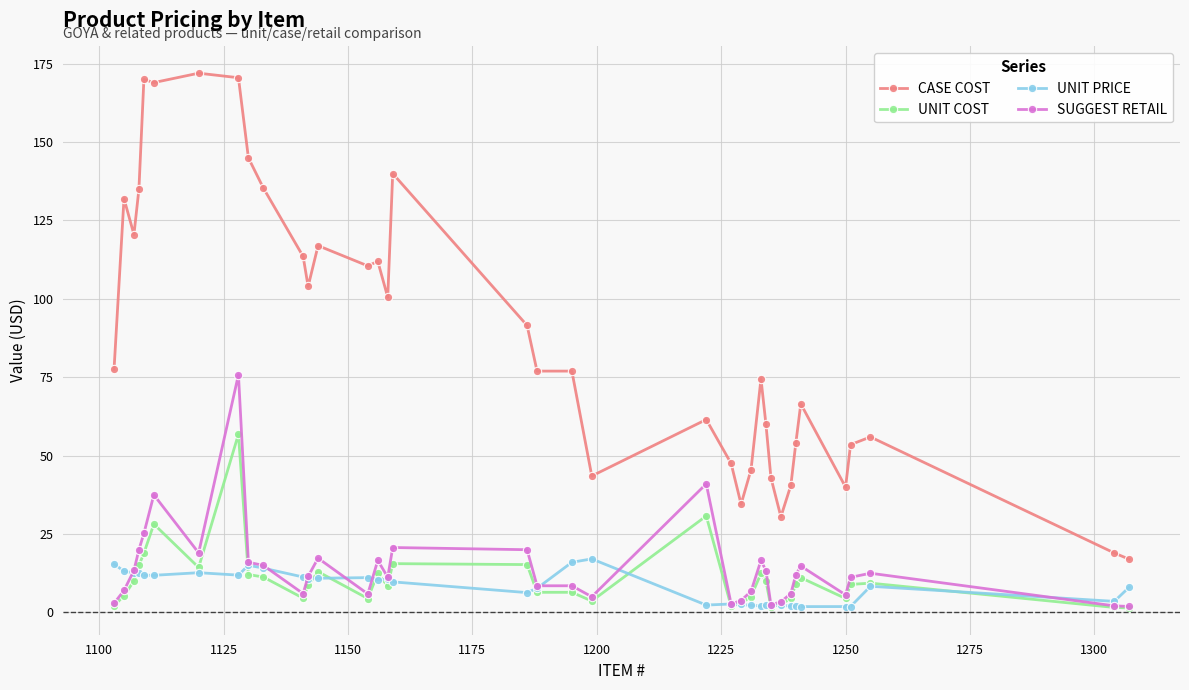

True or false: UNIT PRICE and CASE COST cross at least once.

False